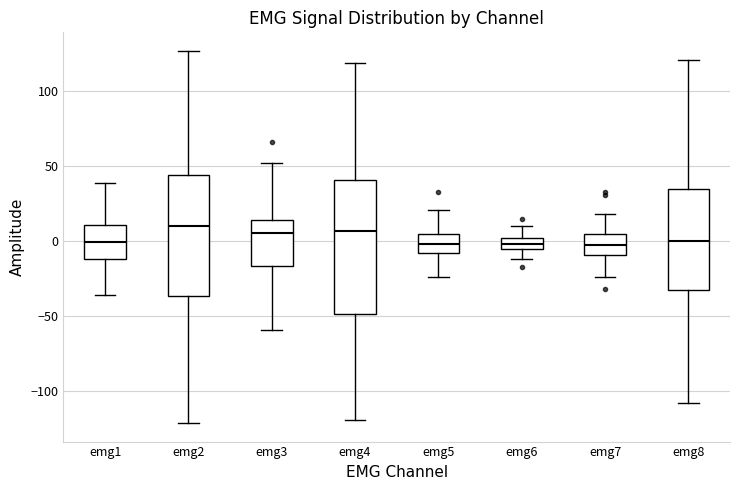

Where is the upper edge of the box for emg5 on the y-axis? The values are not printed on the chart, so give them approximately, as read against the axis.

5